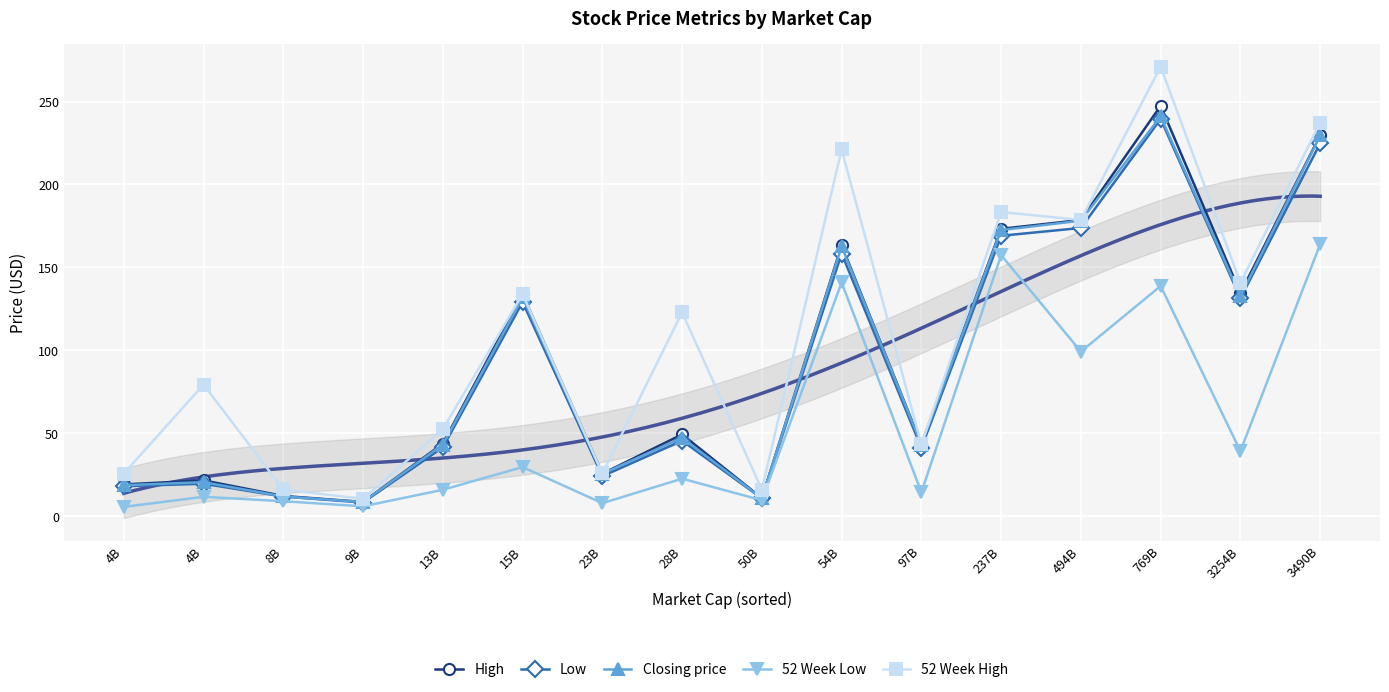

At how many categories does at least one series exceed 199?

3